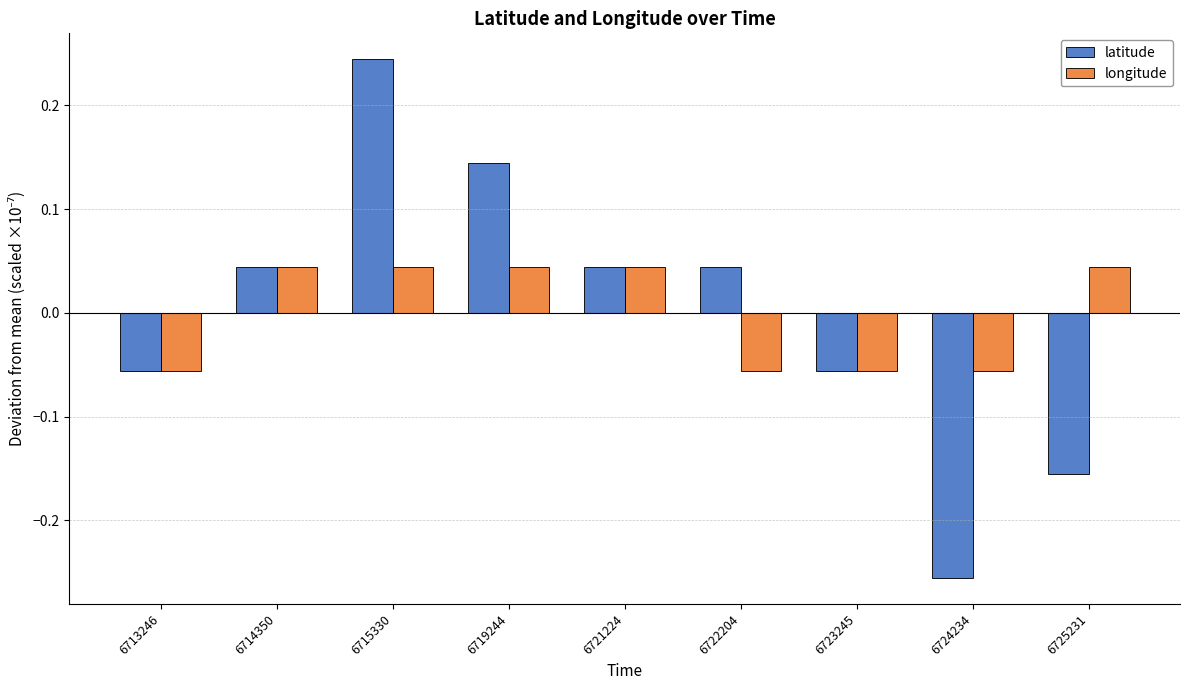

How many groups of bars are there?

9